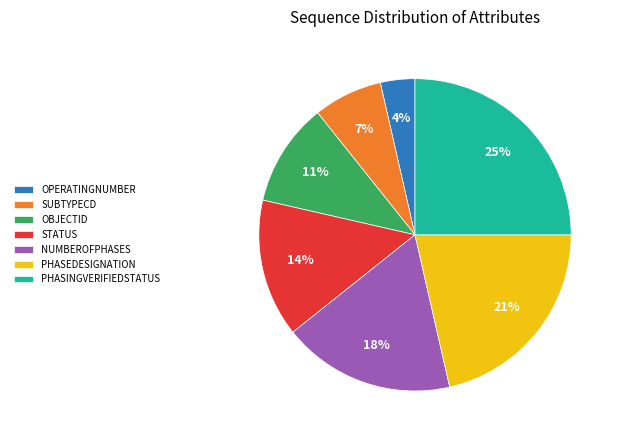

Rank the categories by value from highest to lowest.

PHASINGVERIFIEDSTATUS, PHASEDESIGNATION, NUMBEROFPHASES, STATUS, OBJECTID, SUBTYPECD, OPERATINGNUMBER